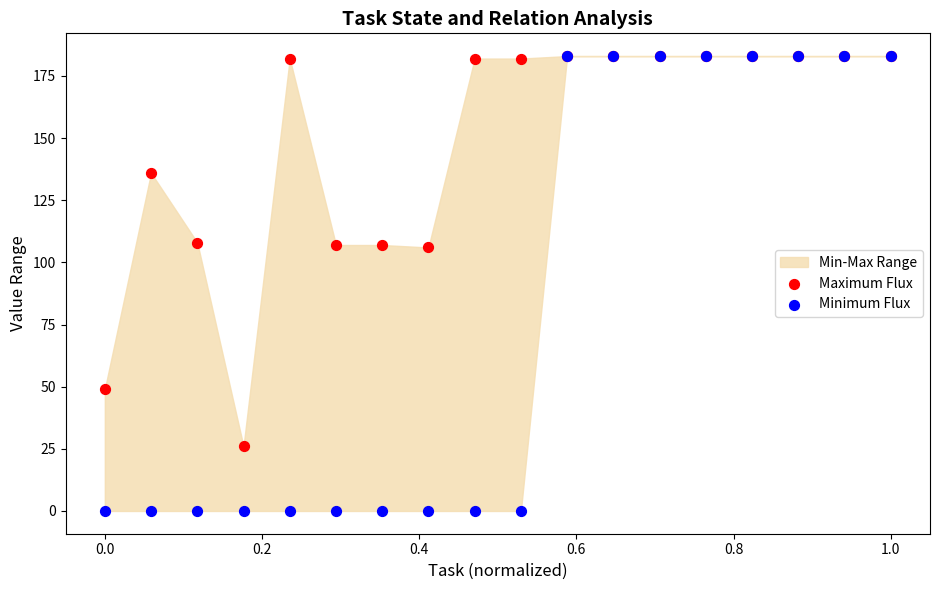

Which series has the largest Y range (max minus min)?

Minimum Flux